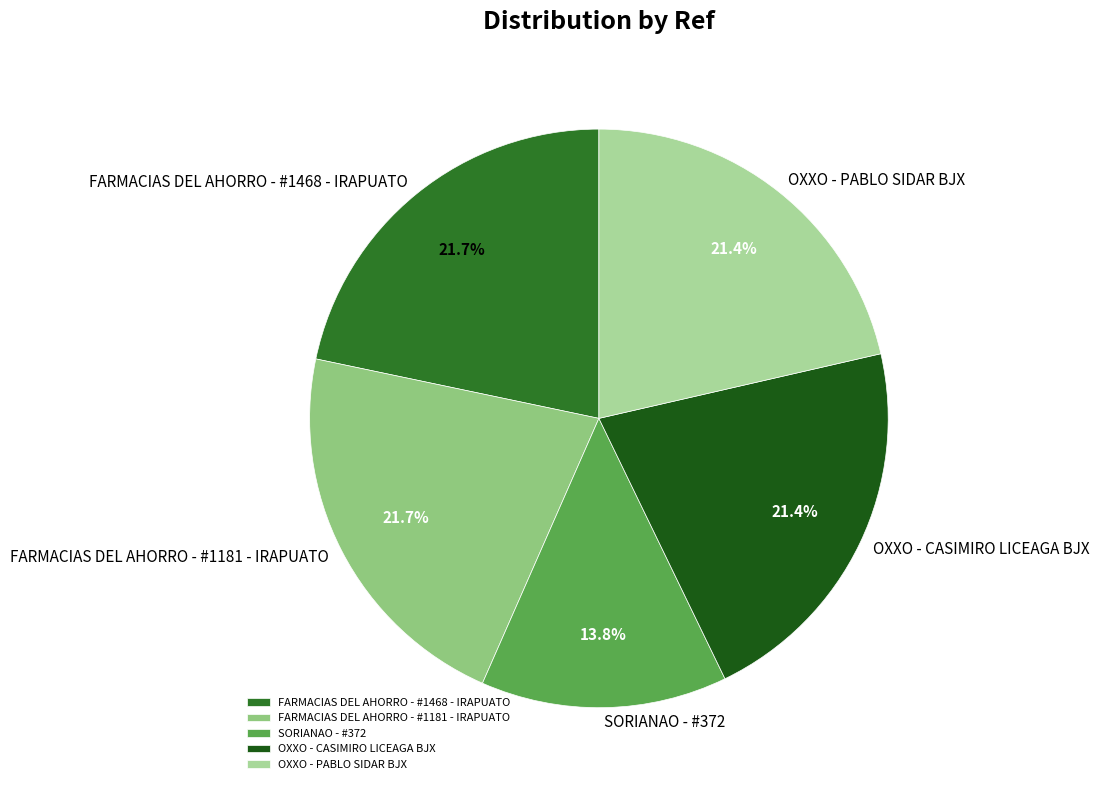

Approximately how many times larger is the value at SORIANAO - #372 compared to OXXO - CASIMIRO LICEAGA BJX?

0.6